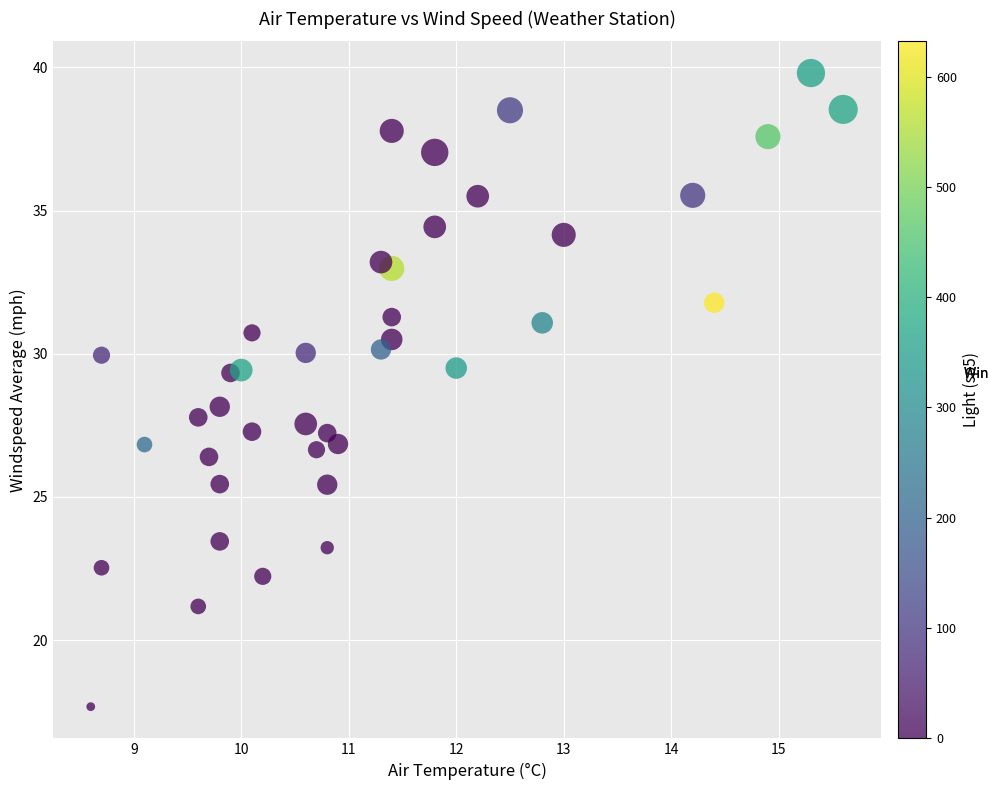

What is the range of X values (max minus min)?

7.0